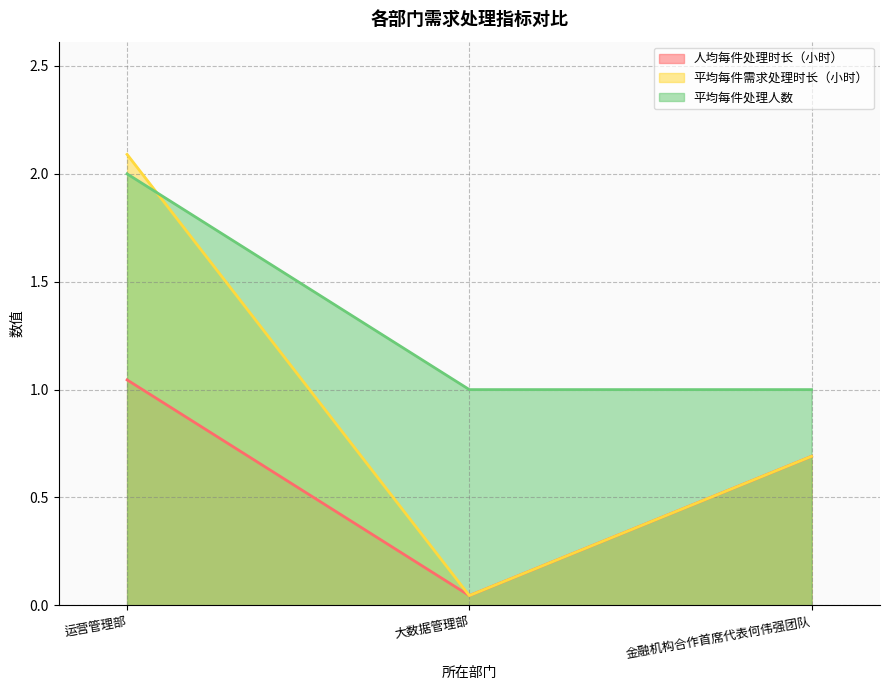

What is the sum of the 平均每件处理人数 values at 运营管理部 and 金融机构合作首席代表何伟强团队?

3.0